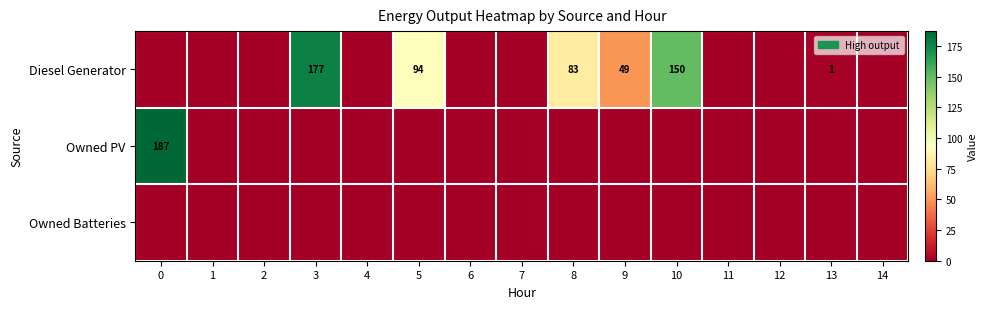

The row_1 series shows 119 at 0. True or false?

False